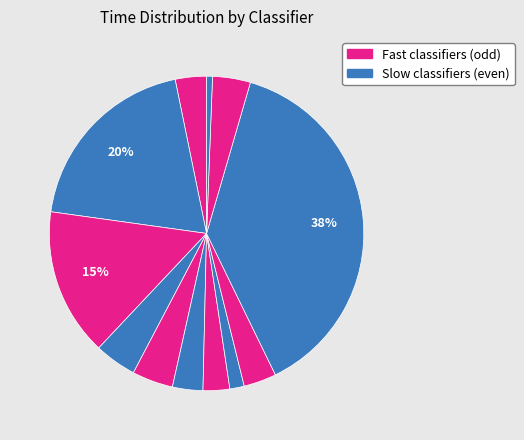

How many slices are in this pie chart?

12